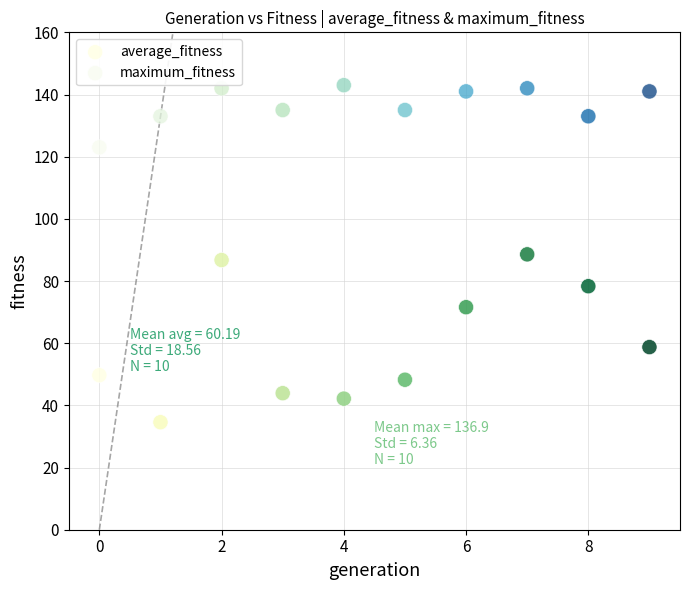

In the average_fitness series, what Y value is closest to 61?

58.8